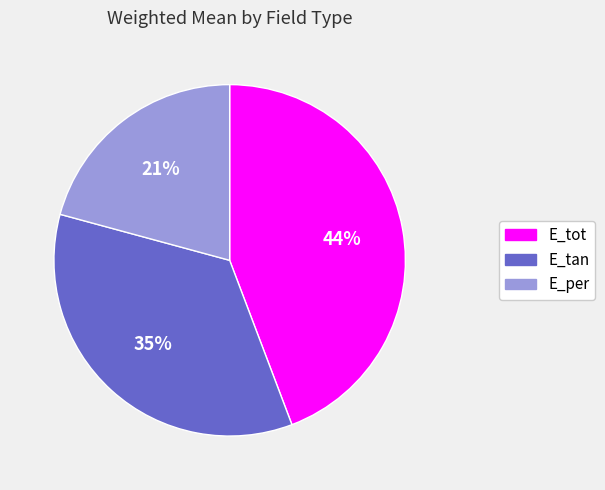

To the nearest percent, what portion does E_per represent?

21%